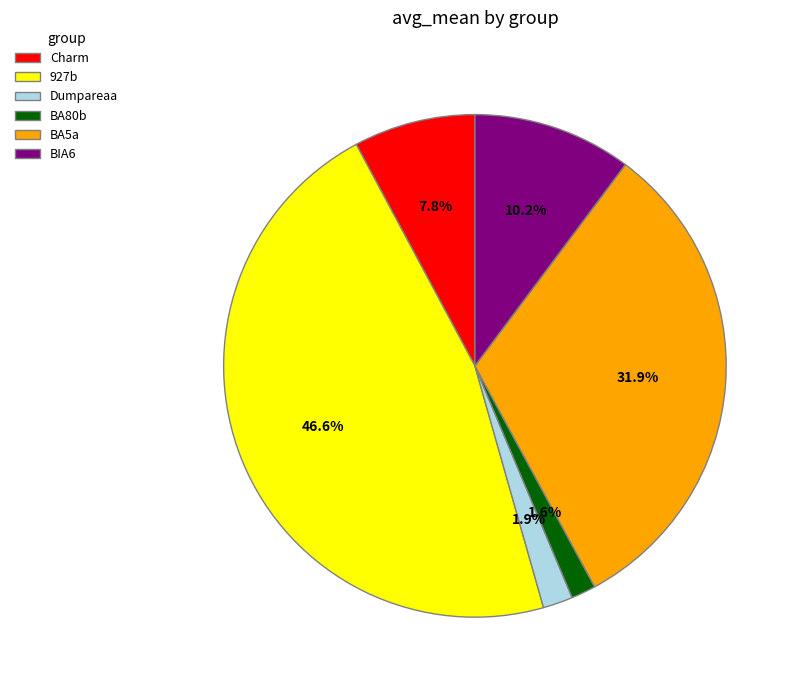

What percentage is NOT represented by BIA6?

89.8%